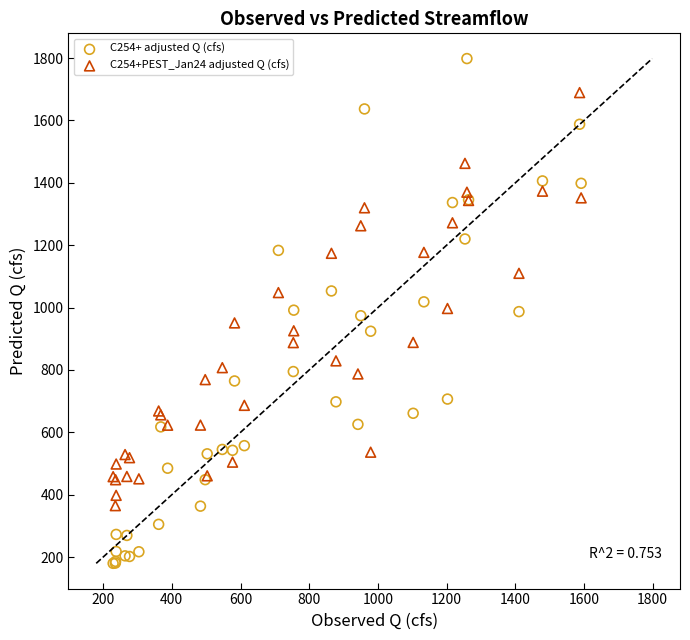

Which series contains the lowest Y value?

C254+ adjusted Q (cfs)